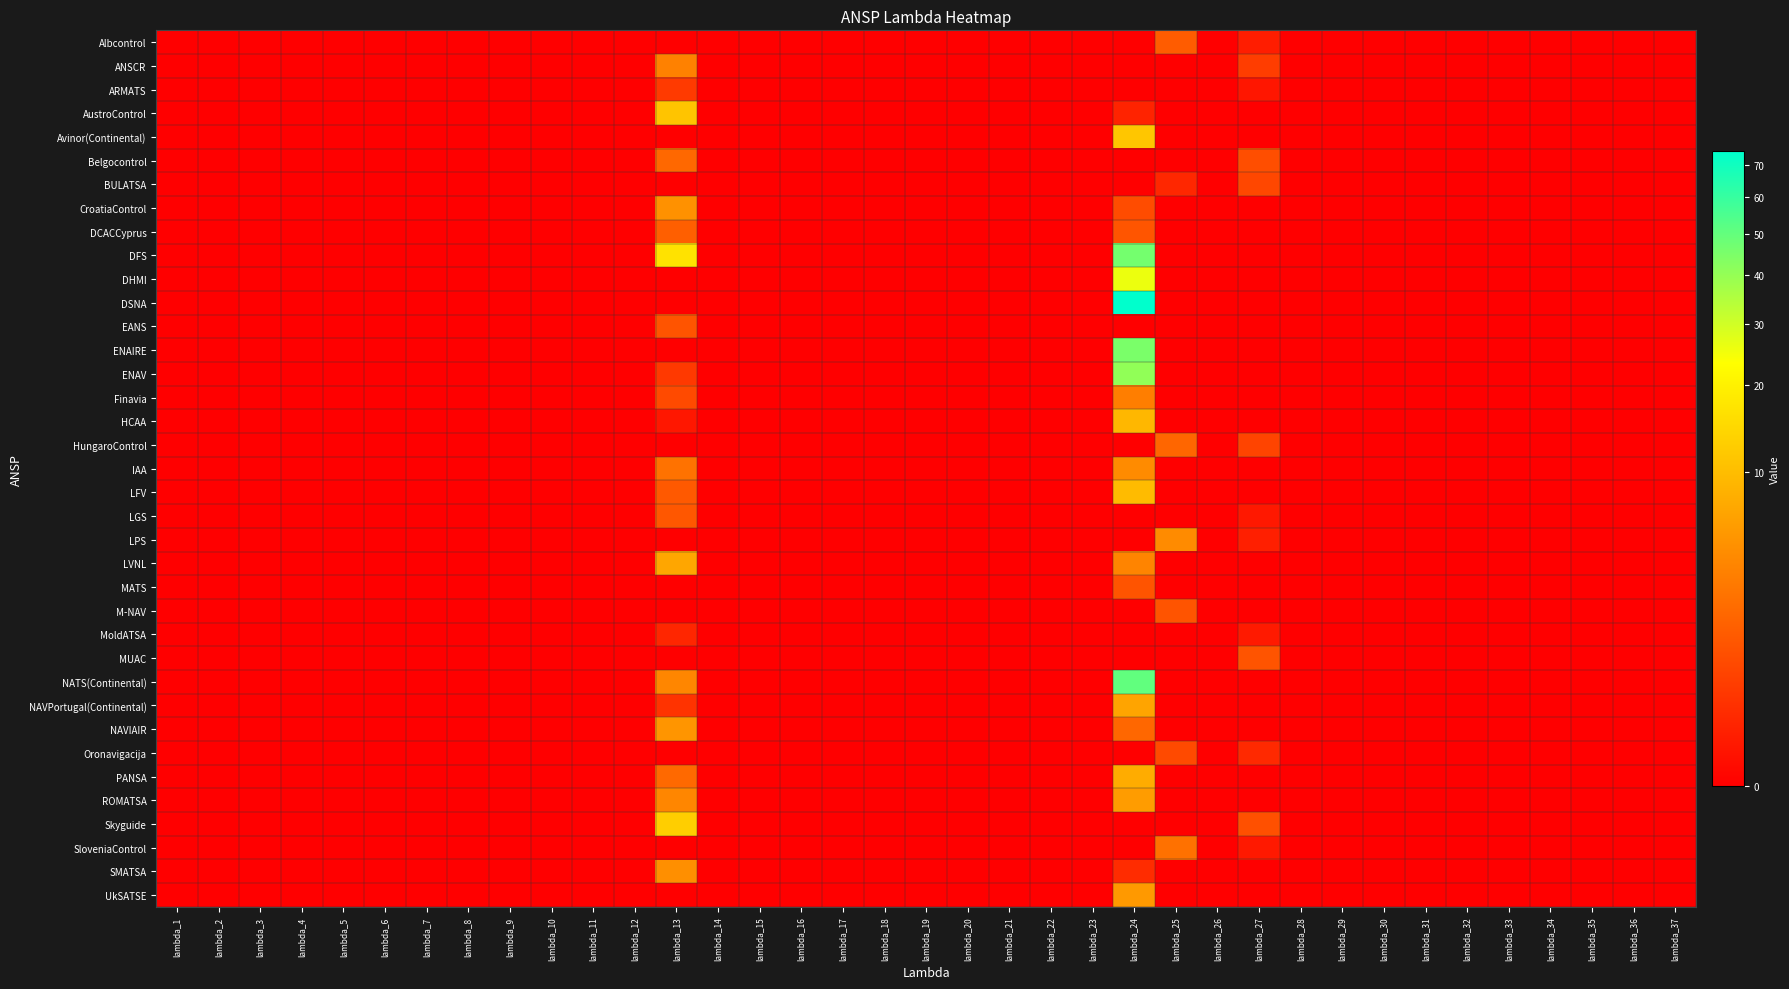

How many distinct data groups are displayed?

37